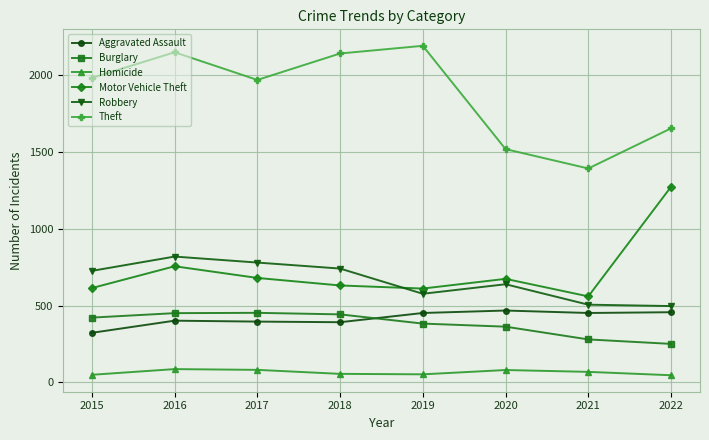

What is the value of the Theft point at the 3rd from the left?

1968